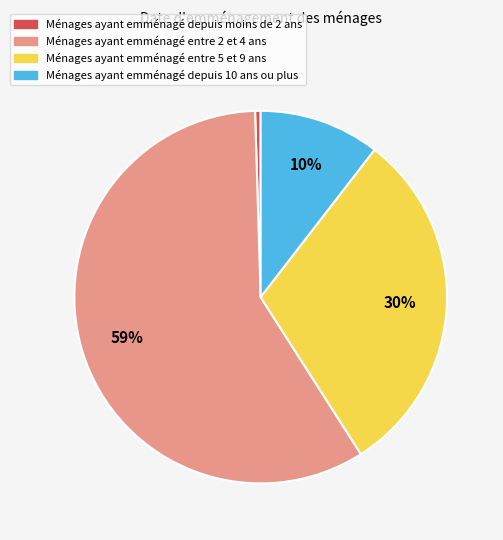

Is there any slice that represents more than half of the pie?

Yes